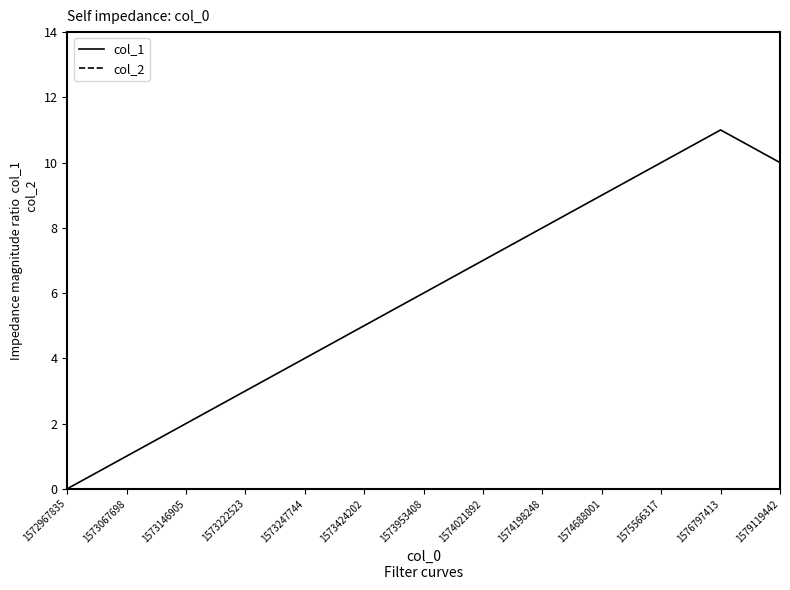

Which series has the largest total across all categories?

col_1